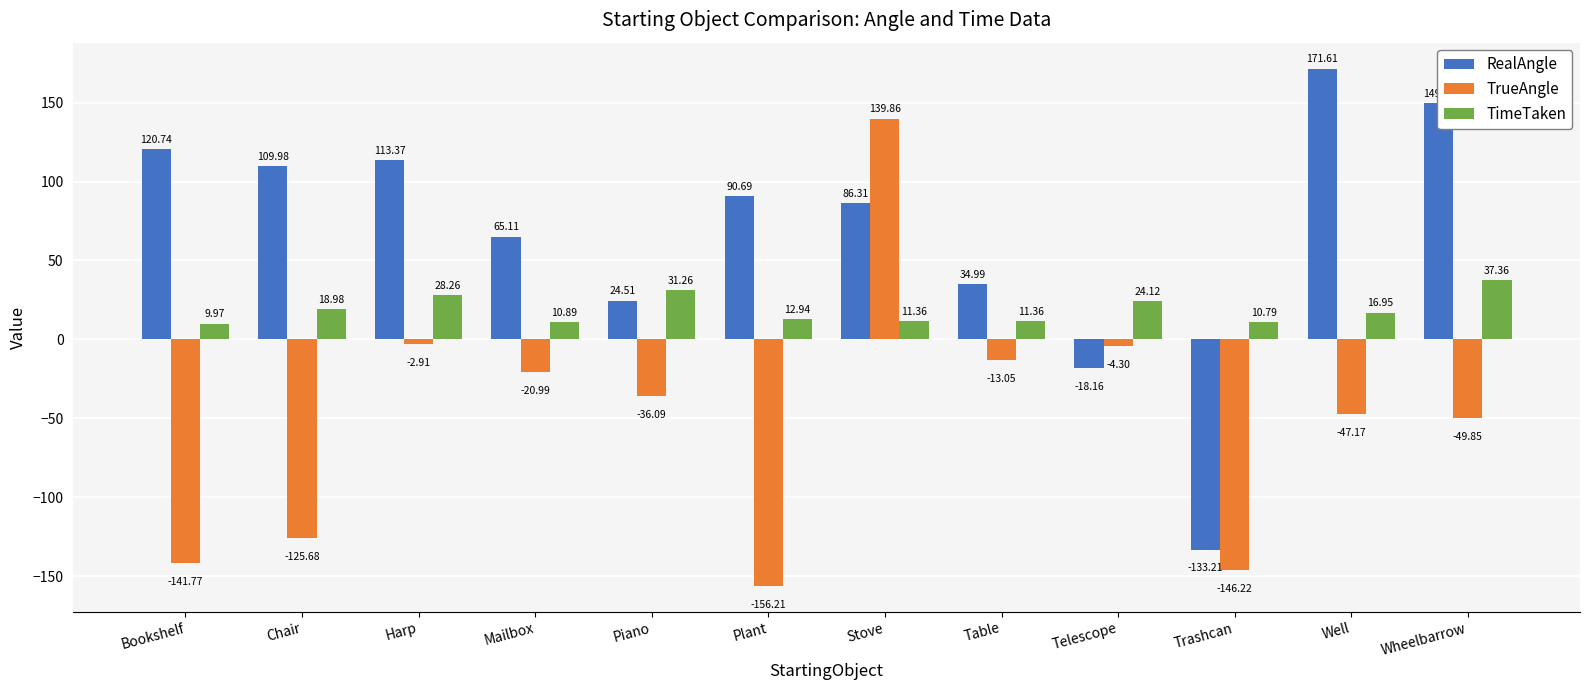

What is the difference between the TrueAngle values at Piano and Mailbox?

15.1